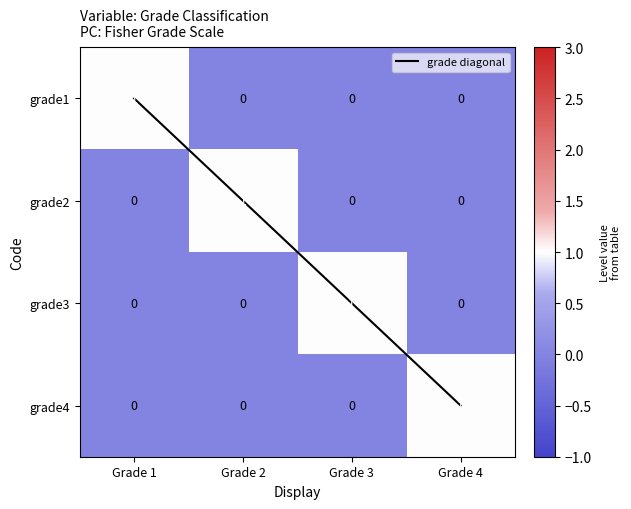

How many data points in grade2 are above 0?

1